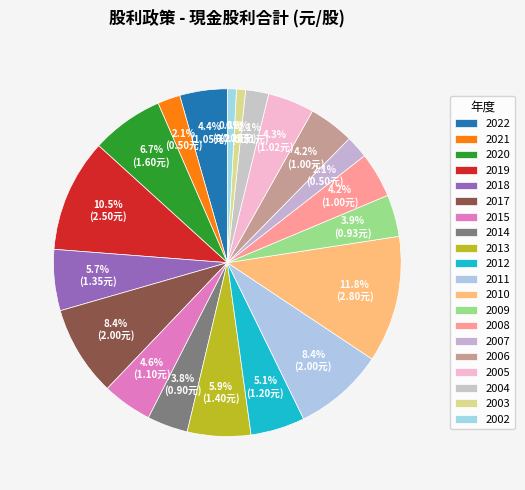

The 2012 slice represents 15% of the pie. True or false?

False